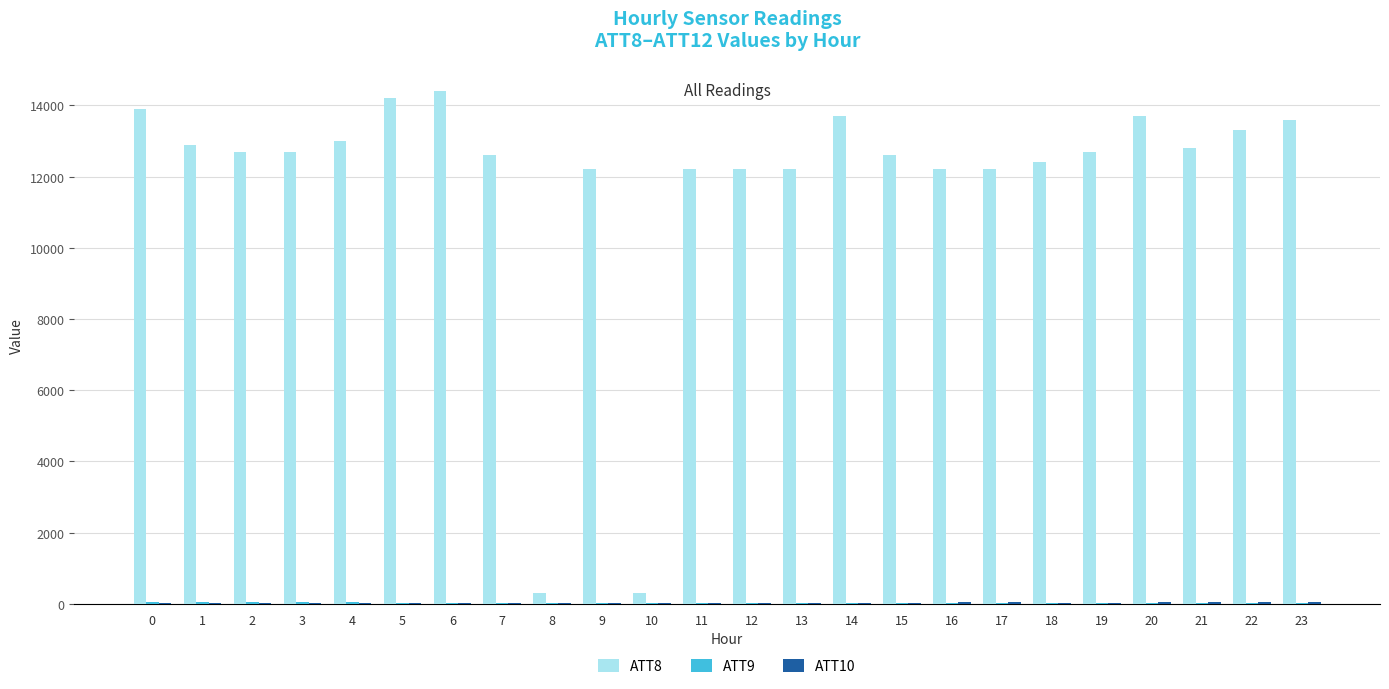

Does the chart contain stacked bars?

No